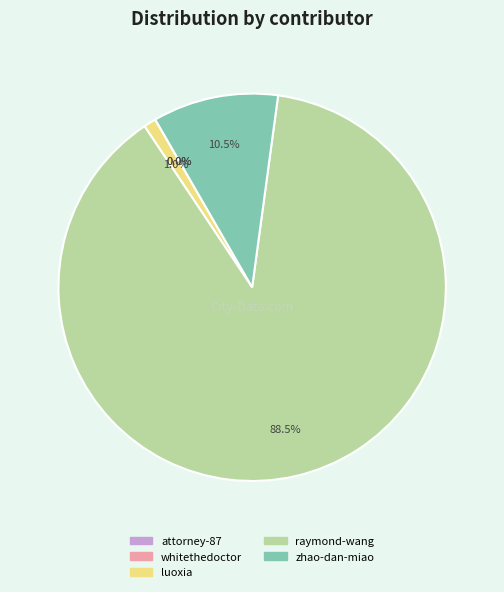

What percentage is NOT represented by raymond-wang?

11.5%